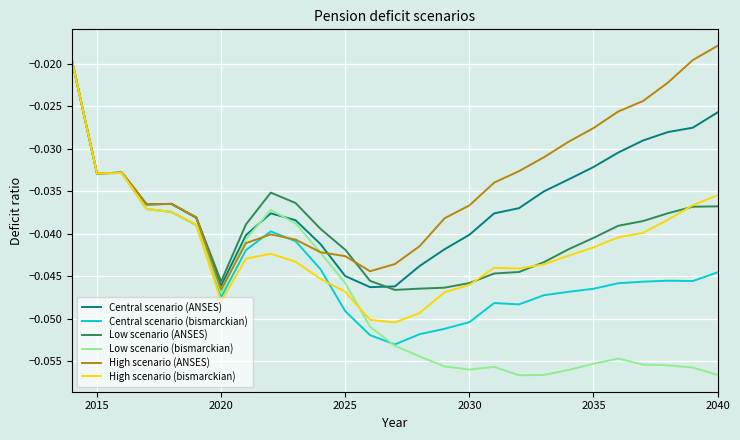

Which series has the largest range (max minus min)?

Low scenario (bismarckian)